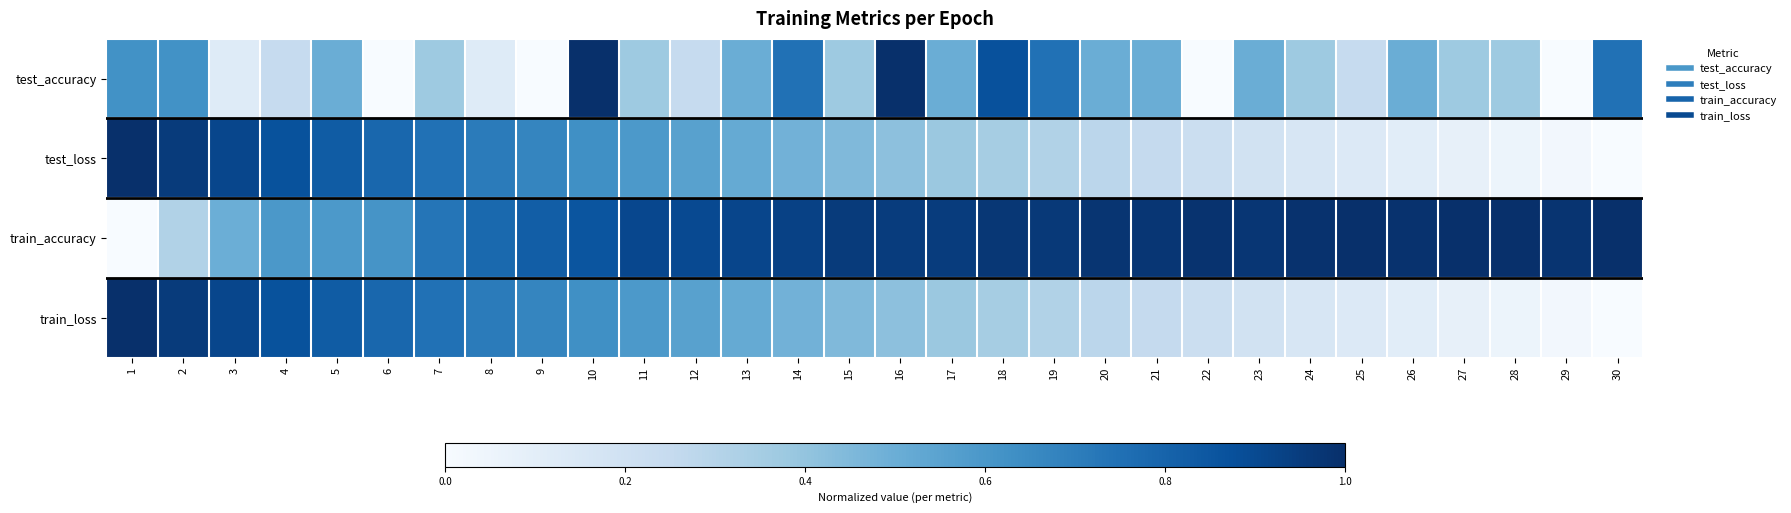

Reading right to left, list all the values displayed in this chart.

test_accuracy: 30=0.7	29=0.0	28=0.4	27=0.4	26=0.5	25=0.2	24=0.4	23=0.5	22=0.0	21=0.5	20=0.5	19=0.7	18=0.9	17=0.5	16=1.0	15=0.4	14=0.7	13=0.5	12=0.2	11=0.4	10=1.0	9=0.0	8=0.1	7=0.4	6=0.0	5=0.5	4=0.2	3=0.1	2=0.6	1=0.6
test_loss: 30=0.0	29=0.0	28=0.1	27=0.1	26=0.1	25=0.1	24=0.2	23=0.2	22=0.2	21=0.3	20=0.3	19=0.3	18=0.3	17=0.4	16=0.4	15=0.4	14=0.5	13=0.5	12=0.6	11=0.6	10=0.6	9=0.7	8=0.7	7=0.7	6=0.8	5=0.8	4=0.9	3=0.9	2=1.0	1=1.0
train_accuracy: 30=1.0	29=1.0	28=1.0	27=1.0	26=1.0	25=1.0	24=1.0	23=1.0	22=1.0	21=1.0	20=1.0	19=1.0	18=1.0	17=1.0	16=1.0	15=1.0	14=0.9	13=0.9	12=0.9	11=0.9	10=0.9	9=0.8	8=0.8	7=0.7	6=0.6	5=0.6	4=0.6	3=0.5	2=0.3	1=0.0
train_loss: 30=0.0	29=0.0	28=0.1	27=0.1	26=0.1	25=0.1	24=0.2	23=0.2	22=0.2	21=0.3	20=0.3	19=0.3	18=0.3	17=0.4	16=0.4	15=0.4	14=0.5	13=0.5	12=0.6	11=0.6	10=0.6	9=0.7	8=0.7	7=0.7	6=0.8	5=0.8	4=0.9	3=0.9	2=1.0	1=1.0